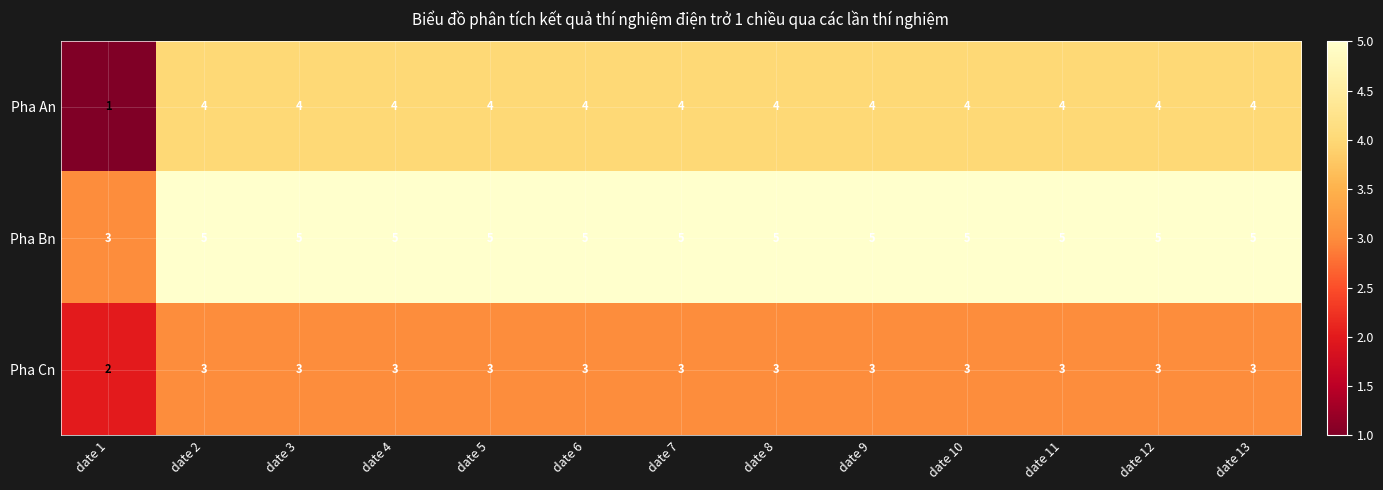

How many data points does each series have?

13